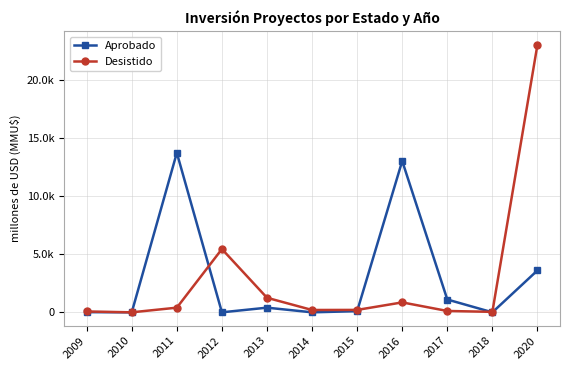

At which label is Aprobado closest to 6850?

2020